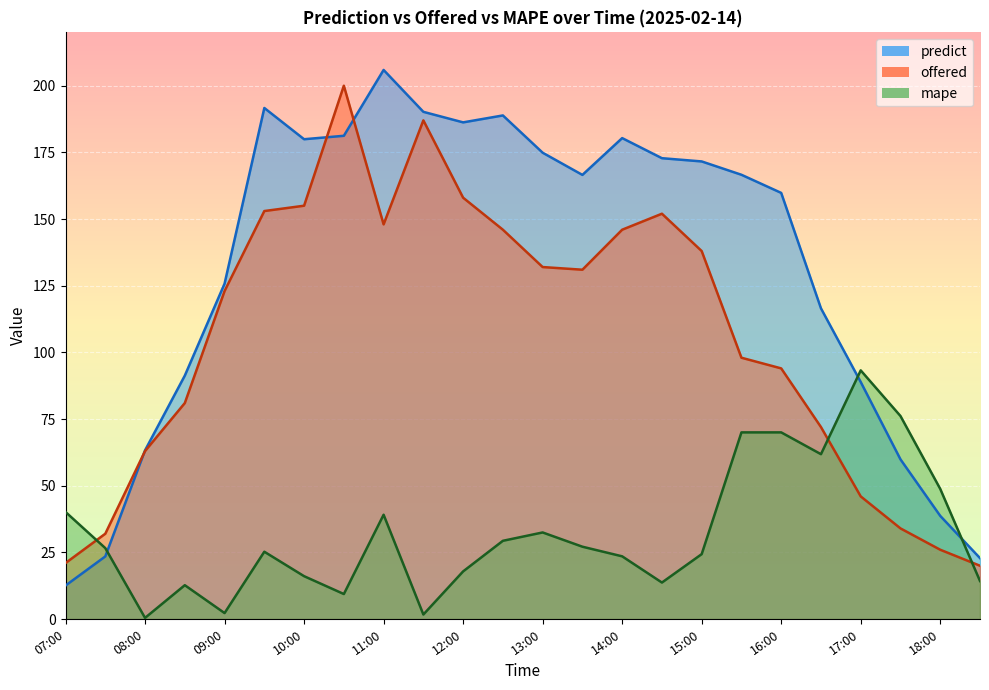

List the series in order of their overall mean, lowest first.

mape, offered, predict